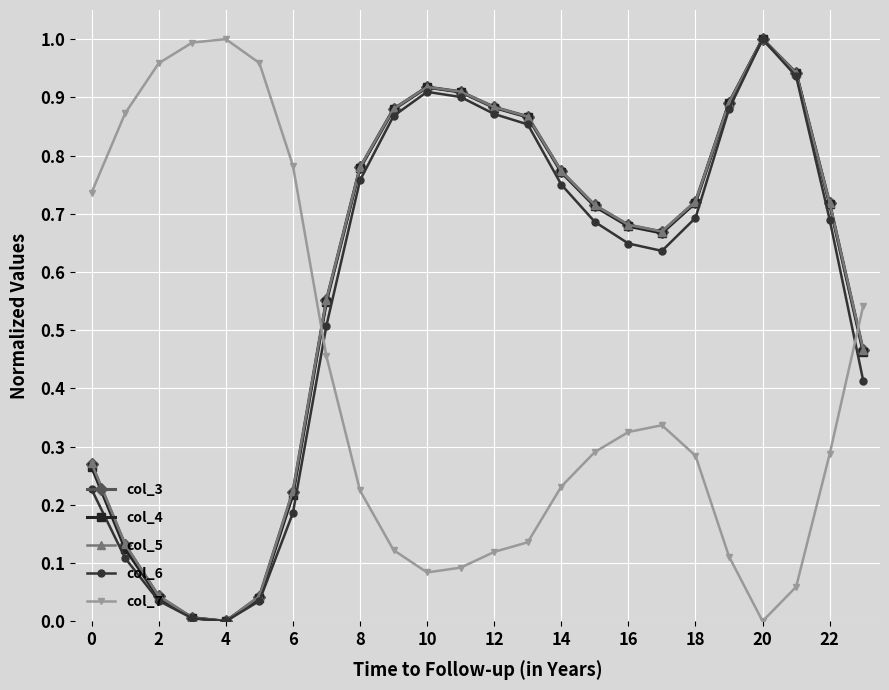

What are all the series names shown in the legend?

col_3, col_4, col_5, col_6, col_7